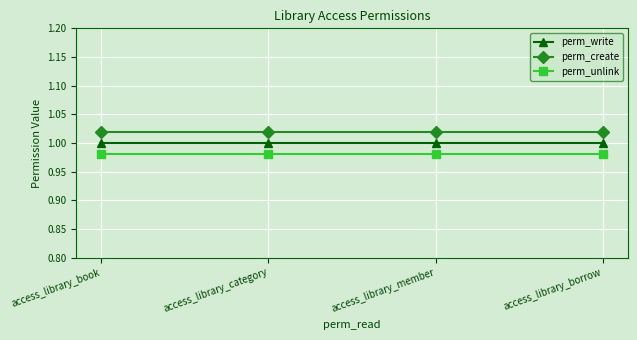

What is the sum of the perm_create values at access_library_member and access_library_book?

2.0